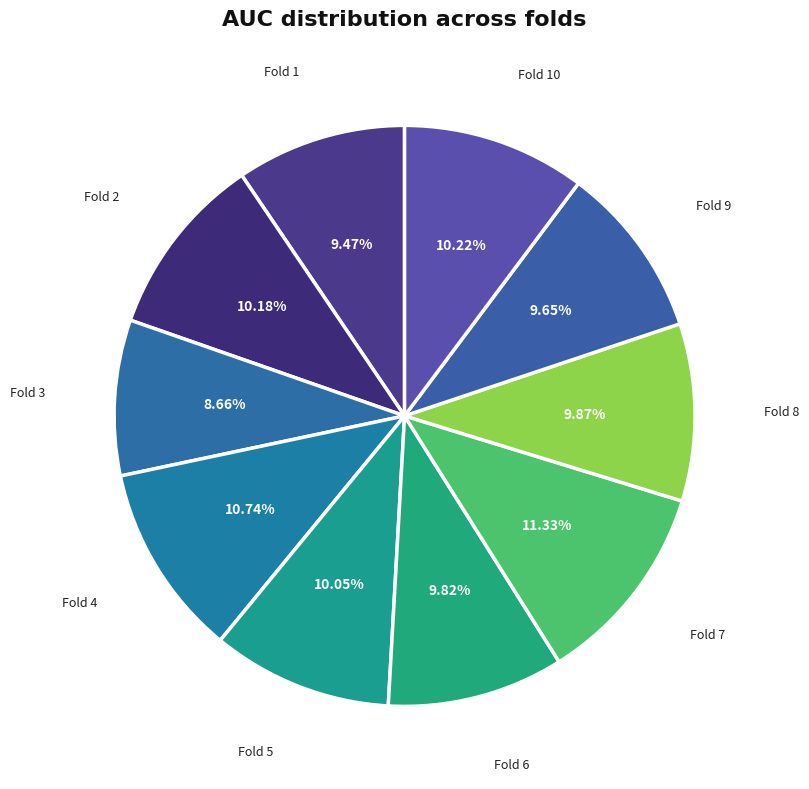

Does Fold 7 account for over 50% of the chart?

No